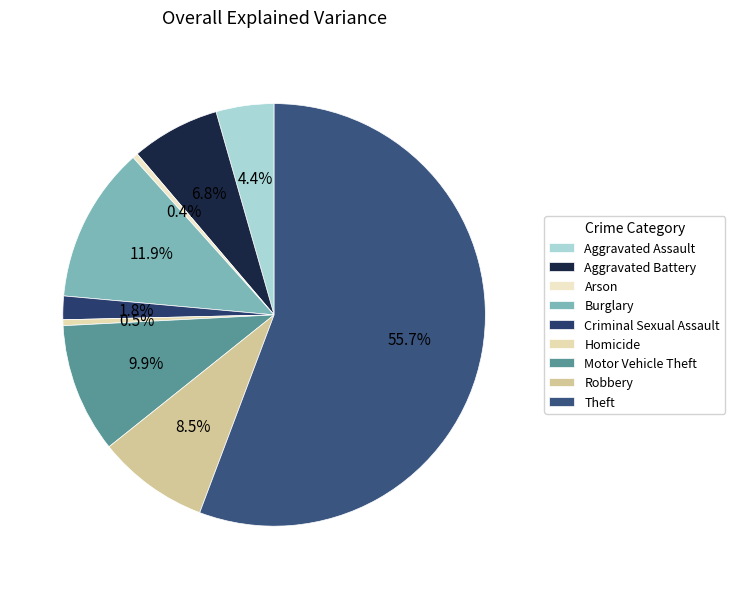

How many slices are in this pie chart?

9